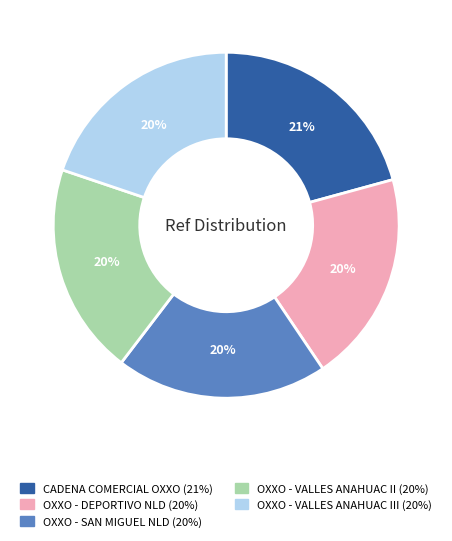

How many slices are in this pie chart?

5